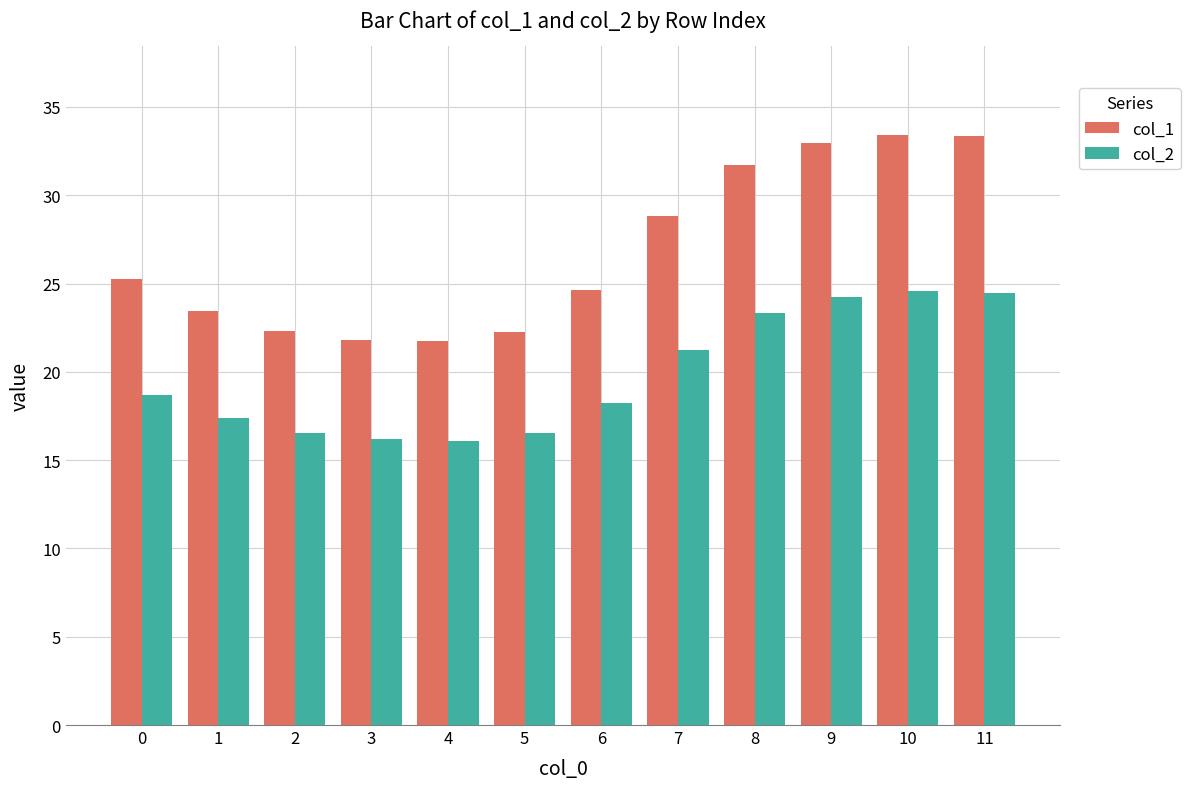

Which series has the widest spread of values?

col_1